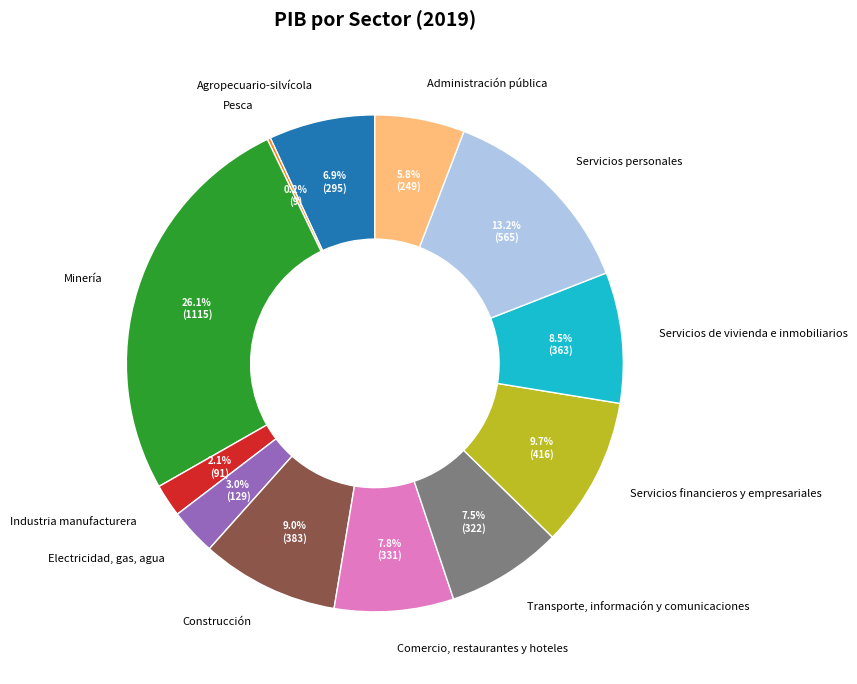

Is Electricidad, gas, agua the majority of the pie?

No